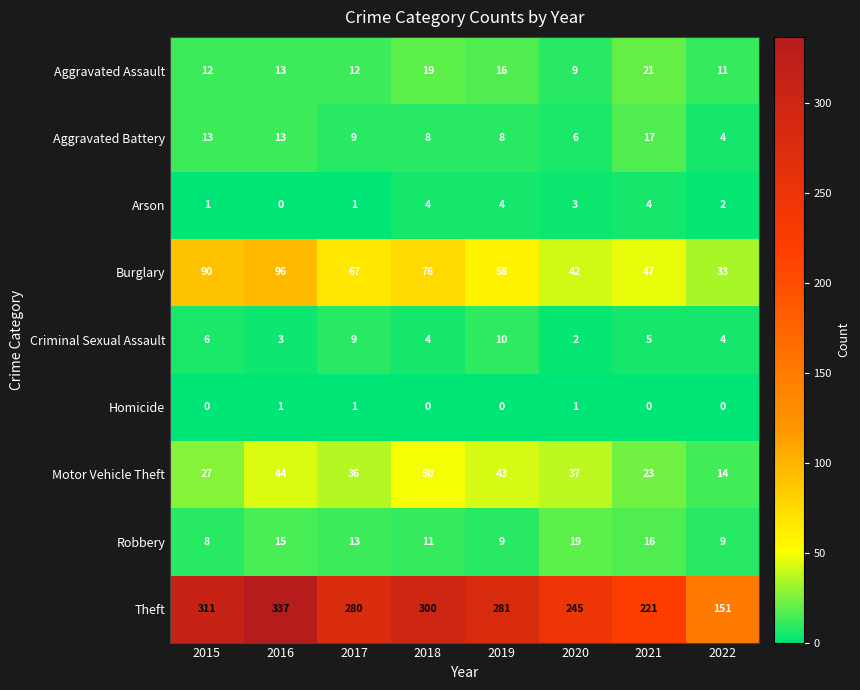

What is the difference between the second highest and minimum values in the Criminal Sexual Assault series?

7